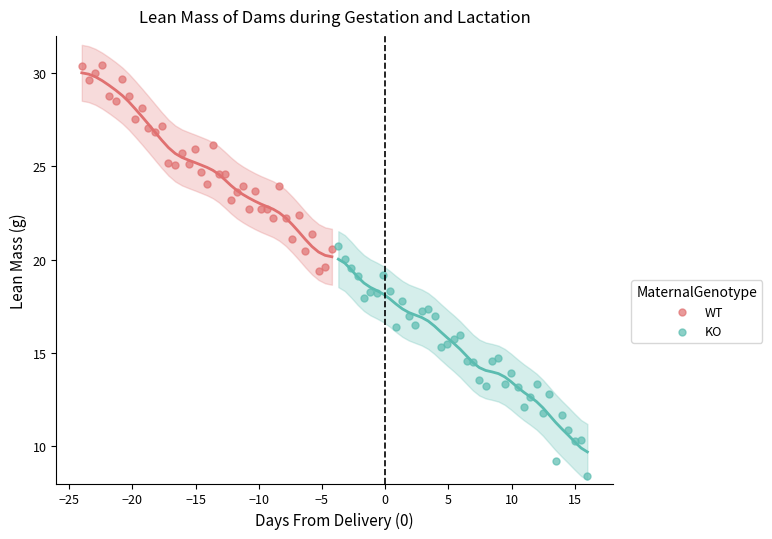

Which series has the widest spread of Y values?

KO